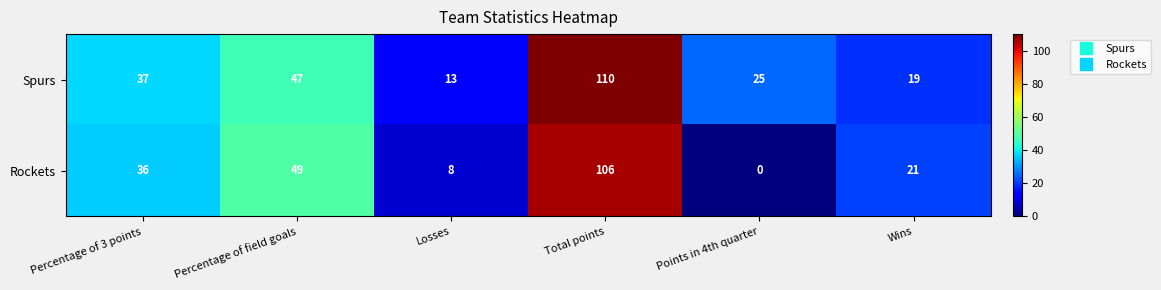

Rank the series at Wins from highest to lowest value.

Rockets, Spurs